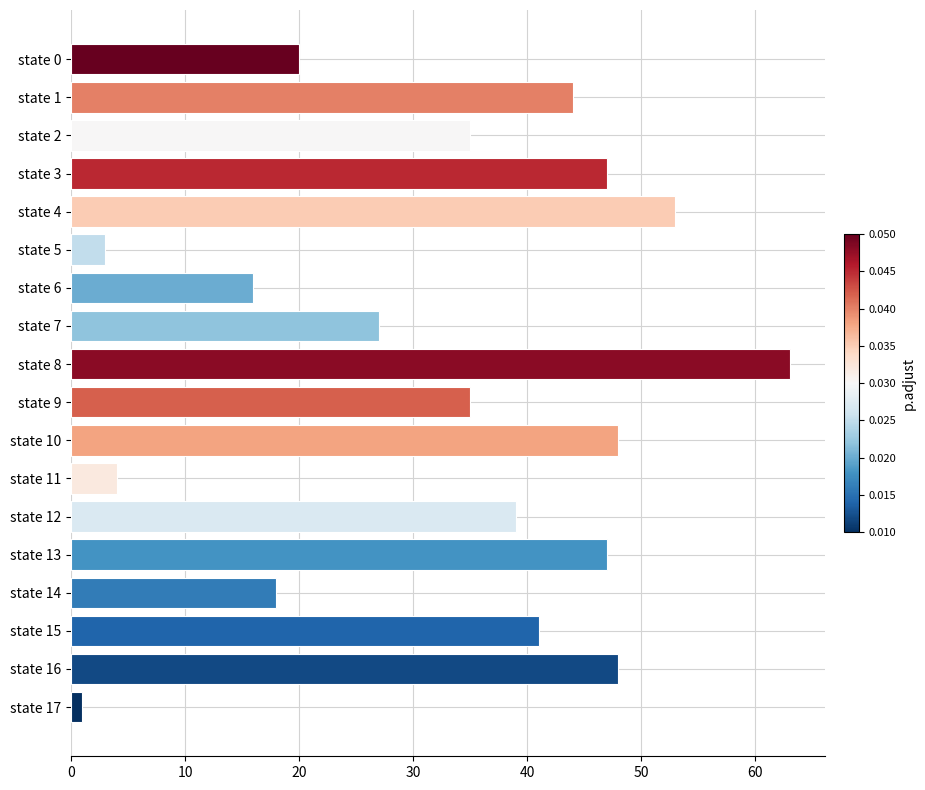

The chart shows a value of 63 at state 8. True or false?

True